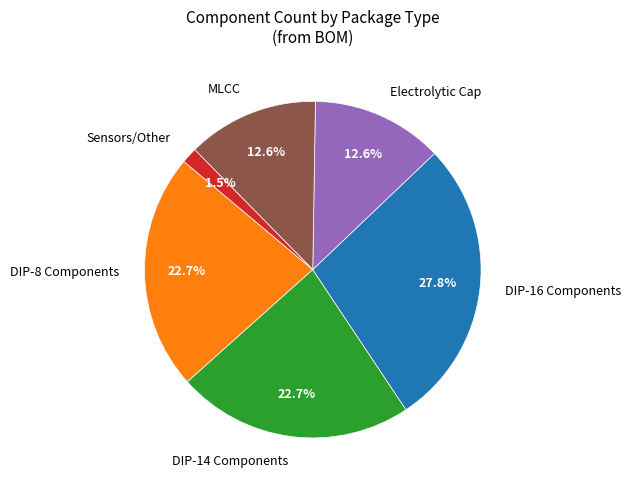

Combined, do DIP-14 Components and Electrolytic Cap account for over 50%?

No